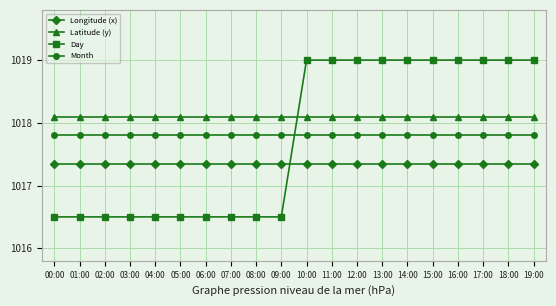

What is the spread (max minus min) of values at 06:00?

1.6